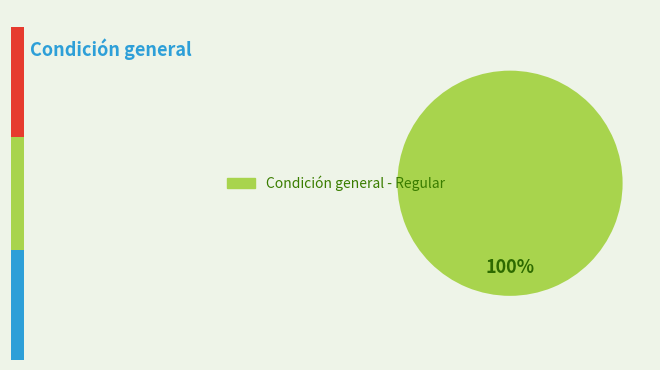

True or false: Condición general - Bueno accounts for 7% of the total.

False